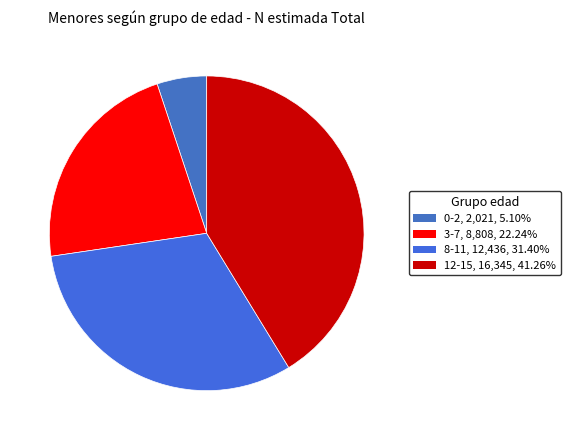

What is the smallest slice in the pie chart?

0-2